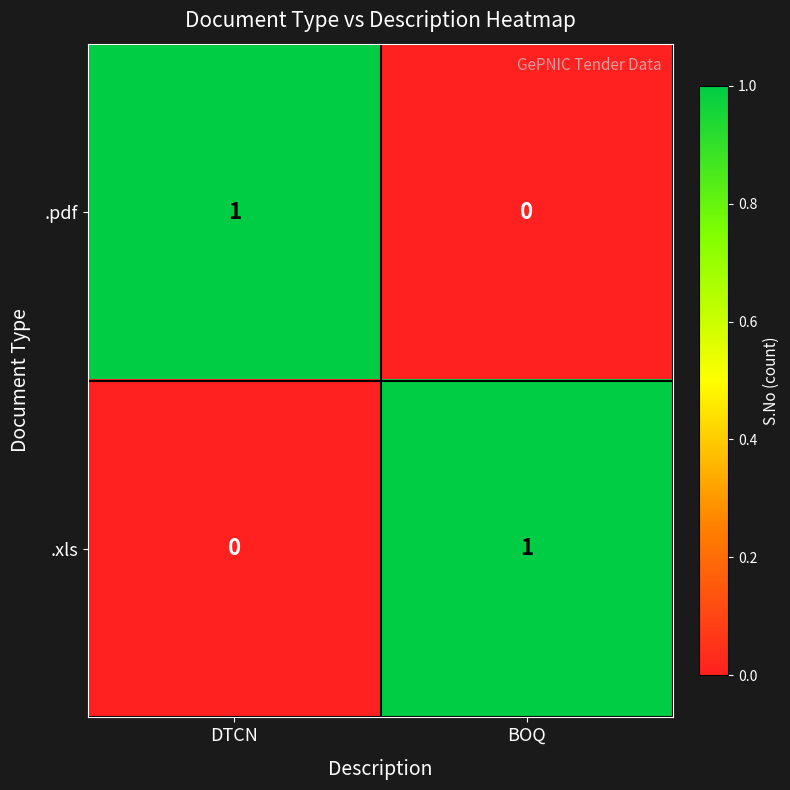

Is it true that .pdf equals 0 at DTCN?

False